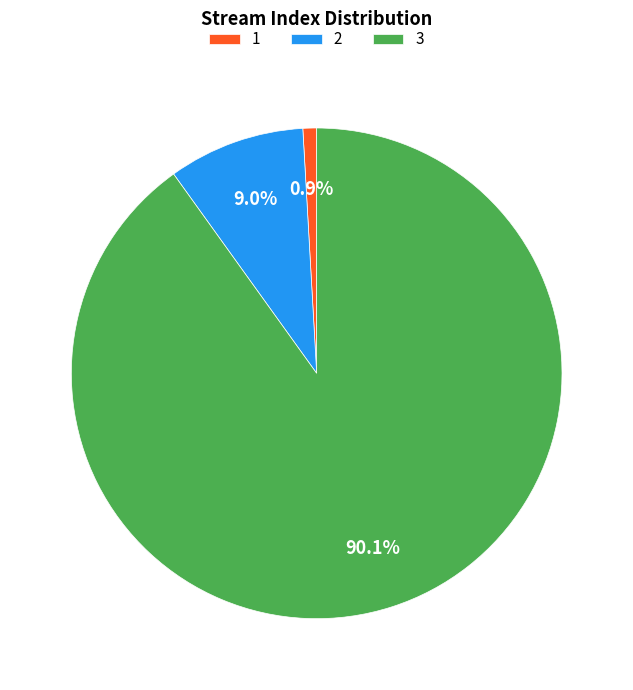

Is there a majority slice in this chart?

Yes